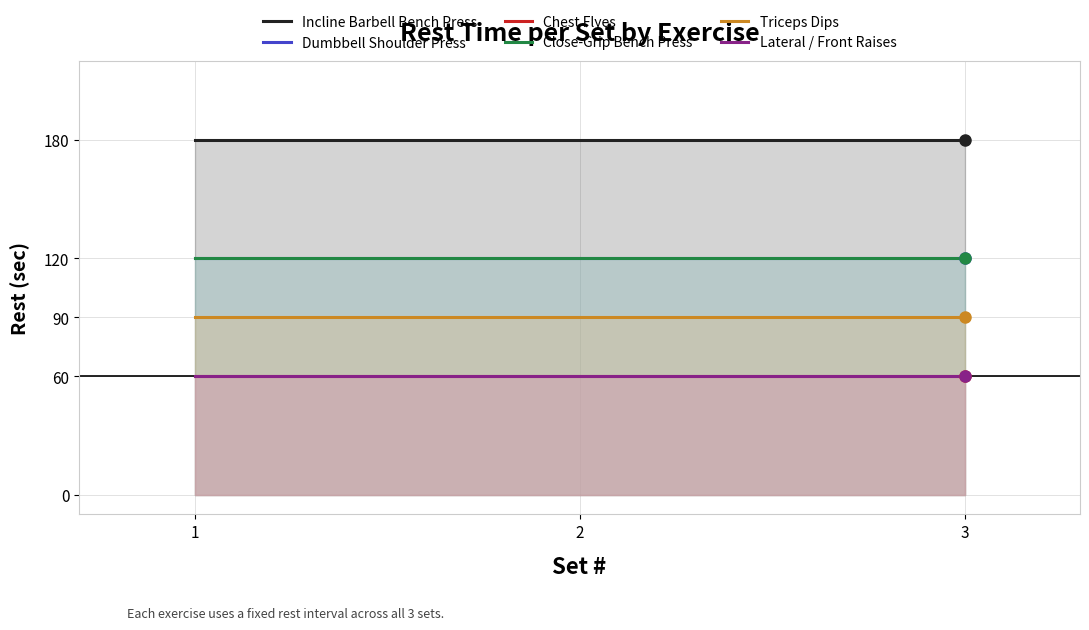

Reading left to right, transcribe all the data shown in this chart.

Incline Barbell Bench Press: 180	180	180
Dumbbell Shoulder Press: 120	120	120
Chest Flyes: 60	60	60
Close-Grip Bench Press: 120	120	120
Triceps Dips: 90	90	90
Lateral / Front Raises: 60	60	60